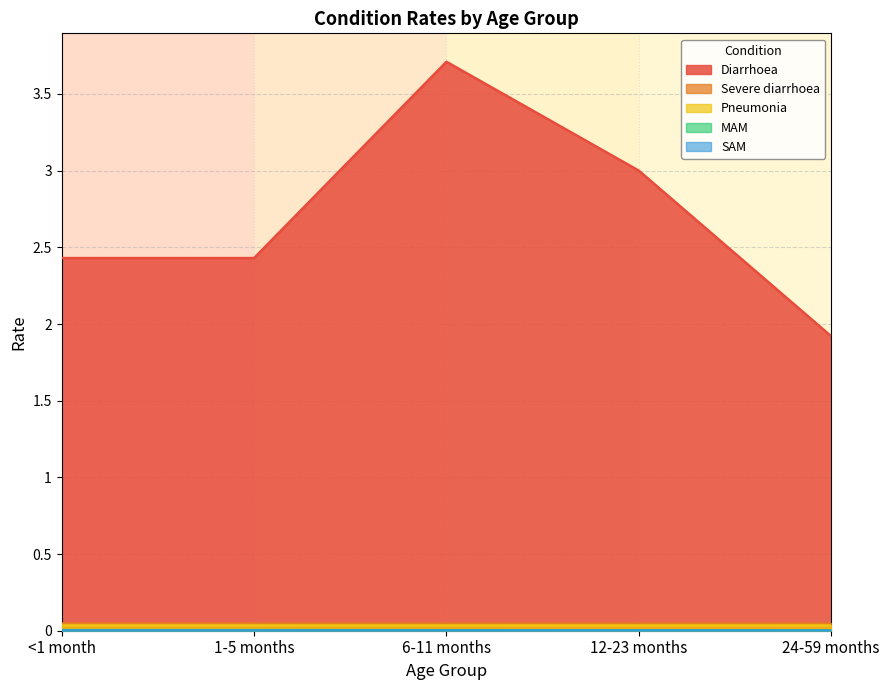

At how many categories does at least one series exceed 1?

5